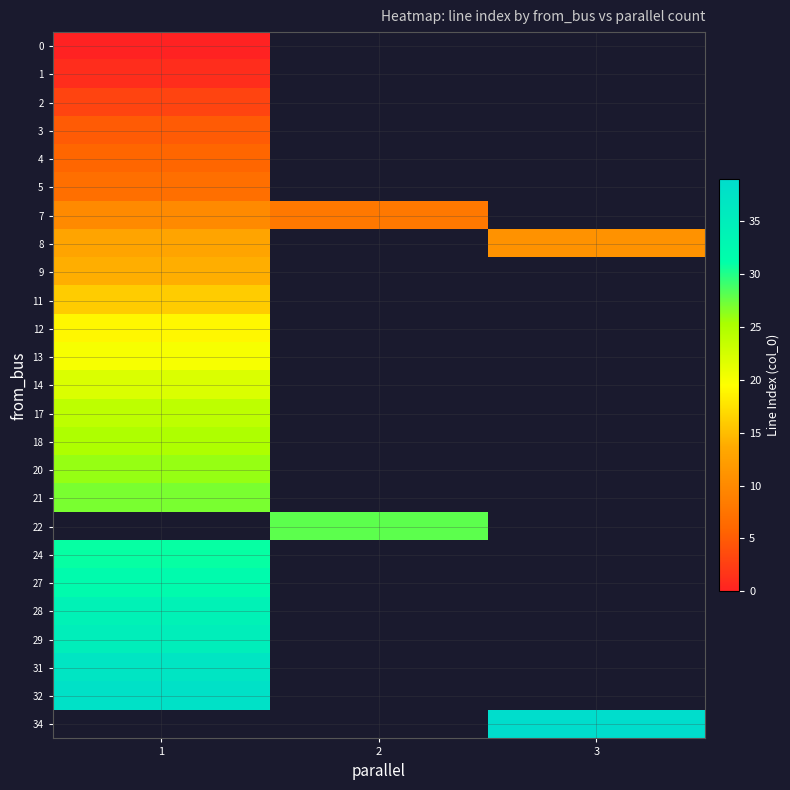

At which label does row_12 reach its minimum?

1